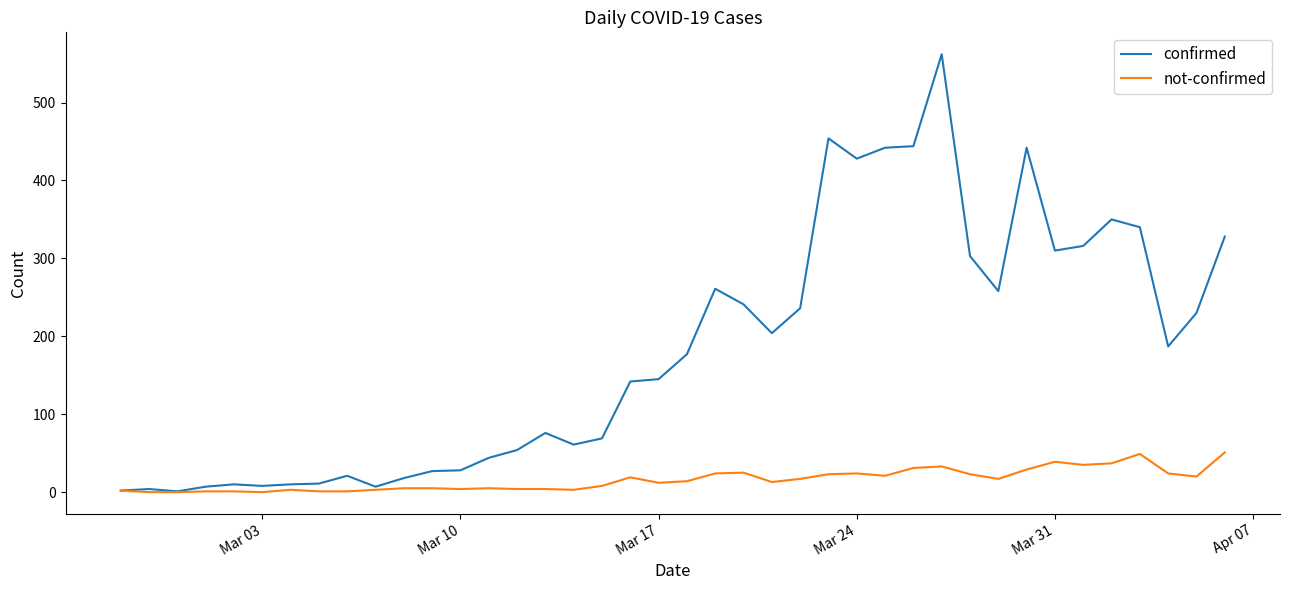

What is the highest value of the confirmed series?

562